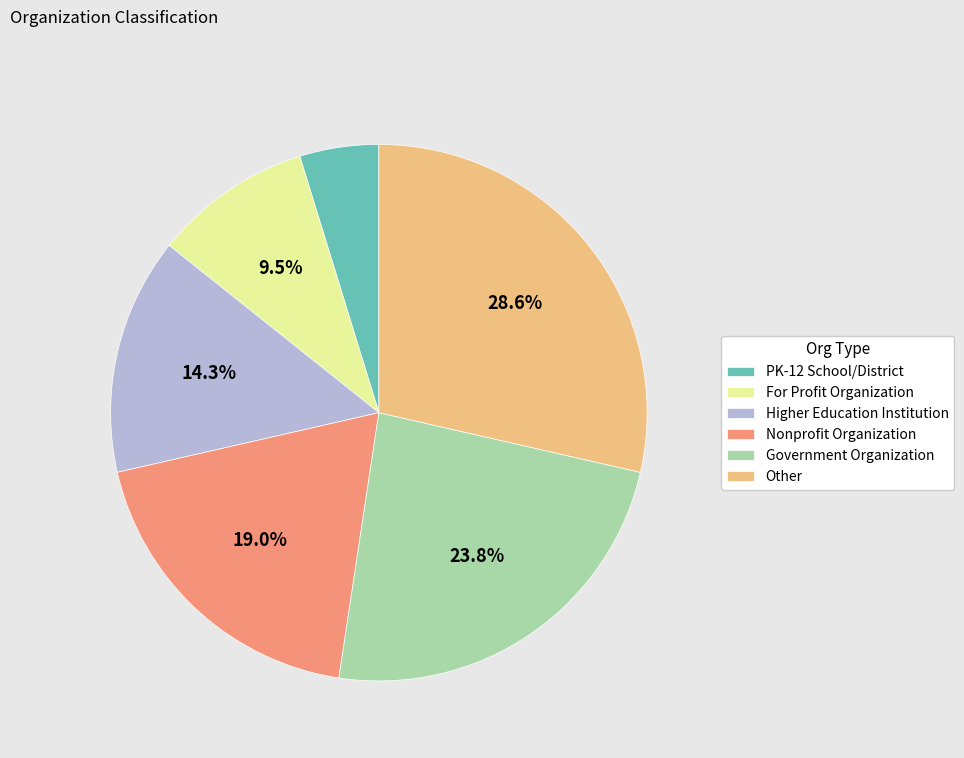

To the nearest percent, what is the difference between the largest and smallest slice percentages?

24%